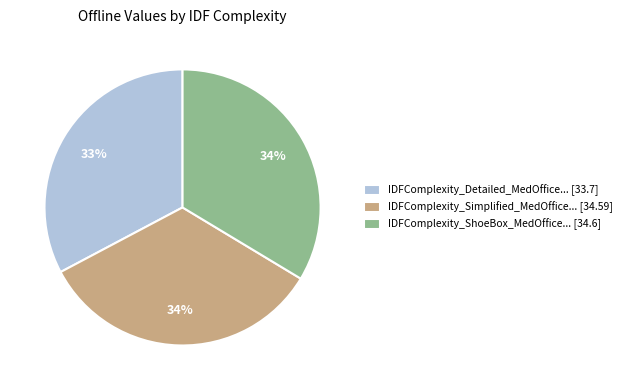

Between IDFComplexity_Simplified_MedOffice... [34.59] and IDFComplexity_Detailed_MedOffice... [33.7], which is larger?

IDFComplexity_Simplified_MedOffice... [34.59]